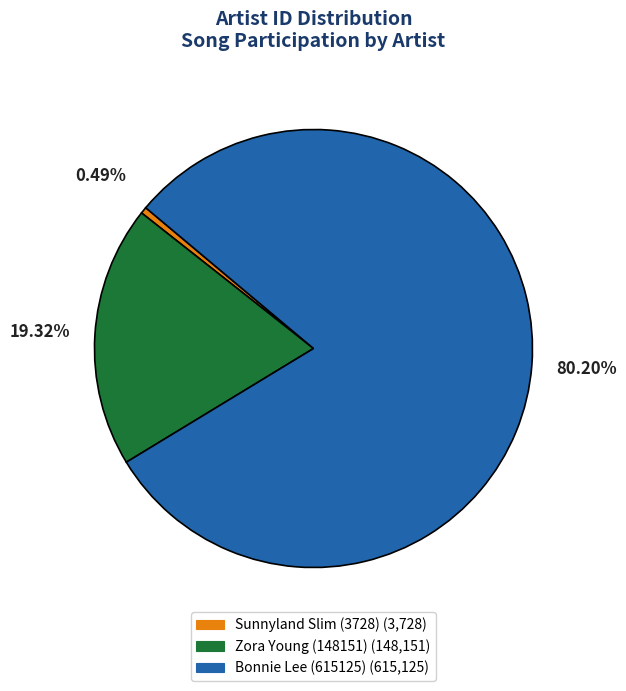

Is there a majority slice in this chart?

Yes